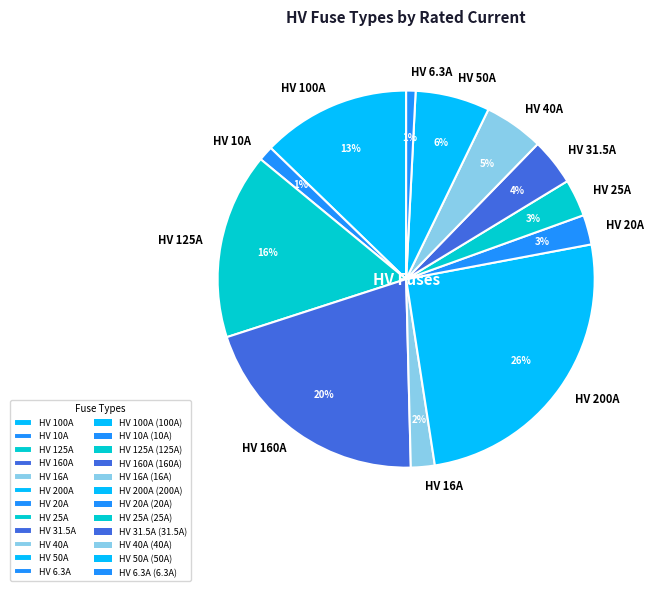

To the nearest percent, what portion does HV 160A represent?

20%